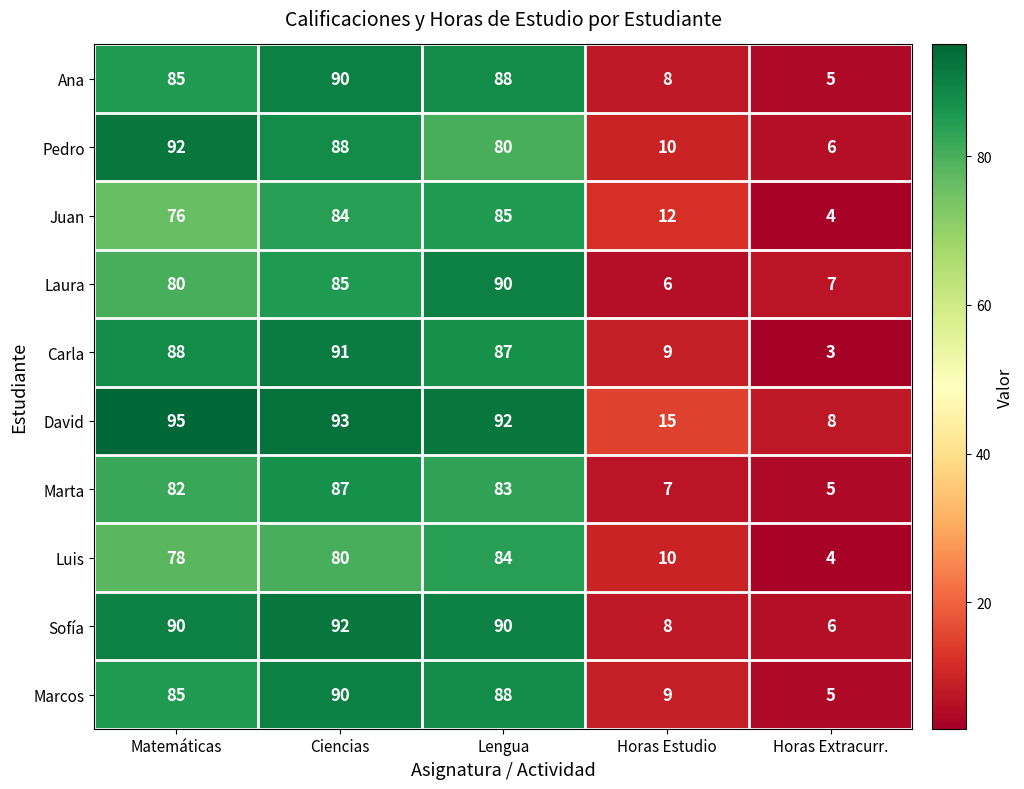

Which series changed the most between Ciencias and Lengua?

Pedro